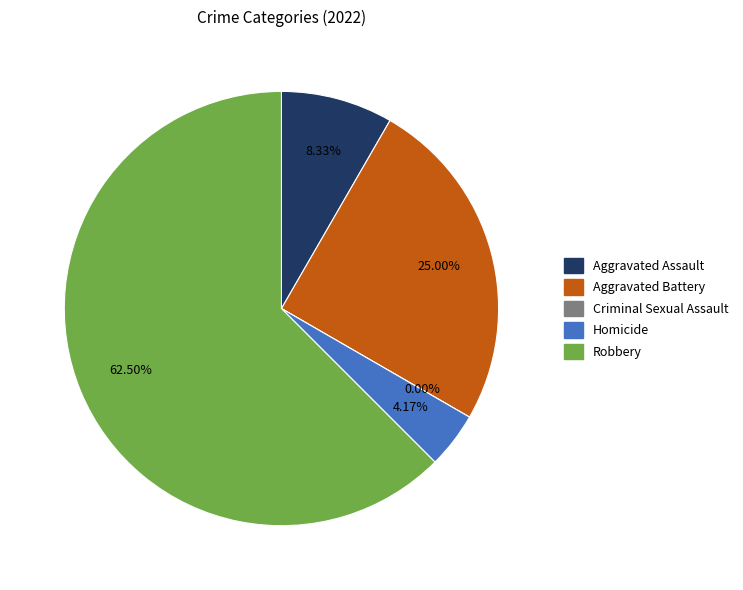

How many slices are in this pie chart?

5